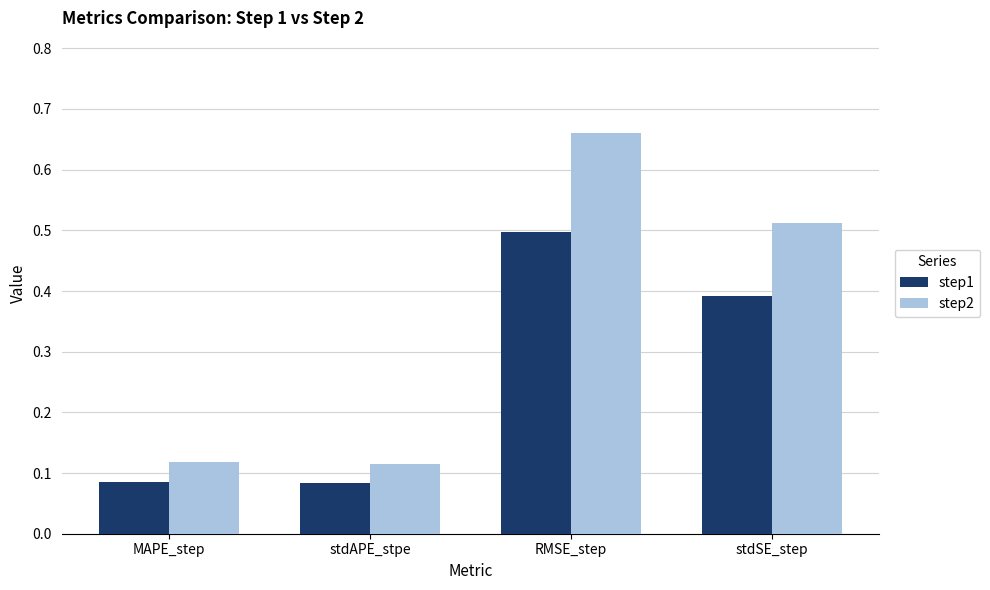

How many categories are shown in the chart?

4